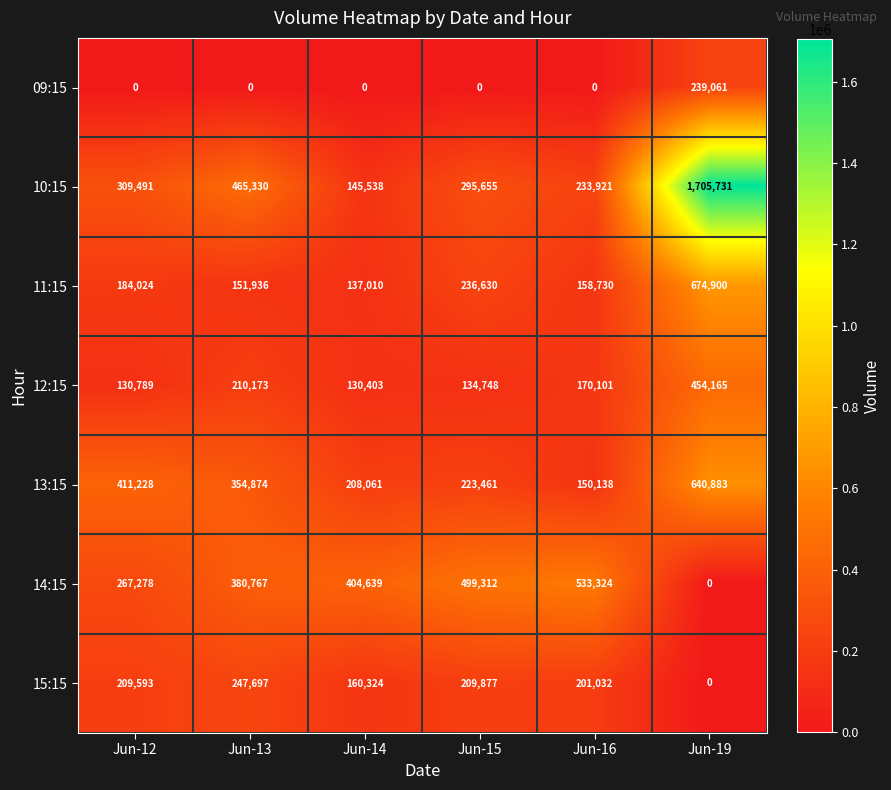

True or false: 09:15 has a value of 0 at Jun-16.

True